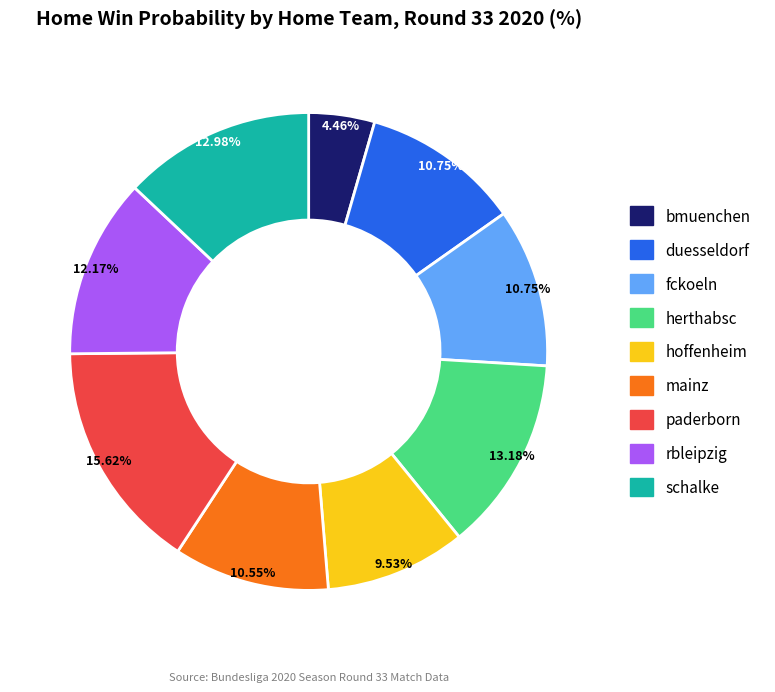

To the nearest percent, what portion does rbleipzig represent?

12%